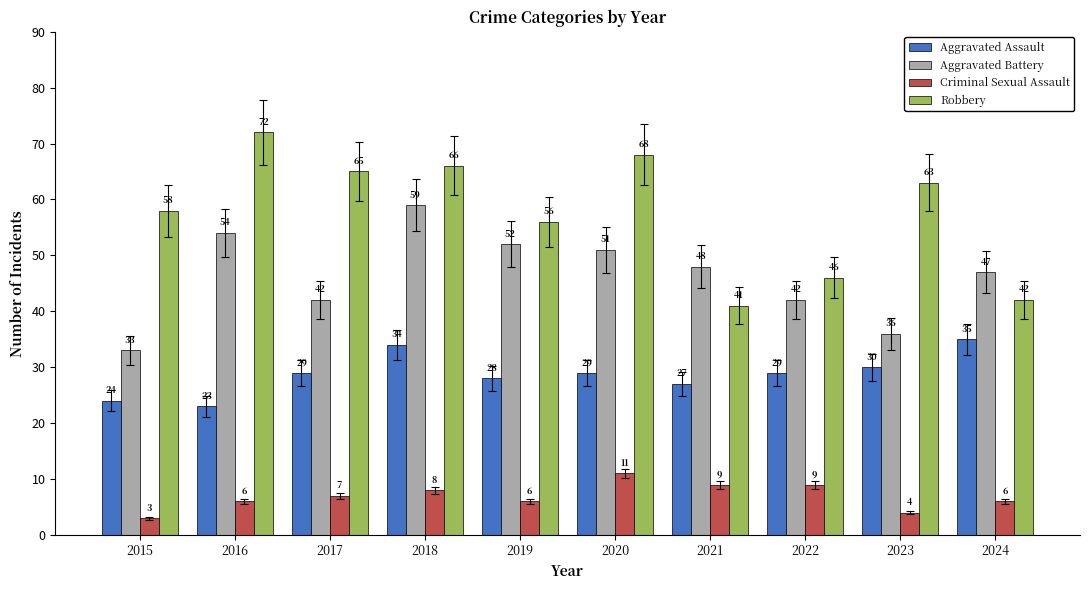

Which category has the lowest value across all series?

2015